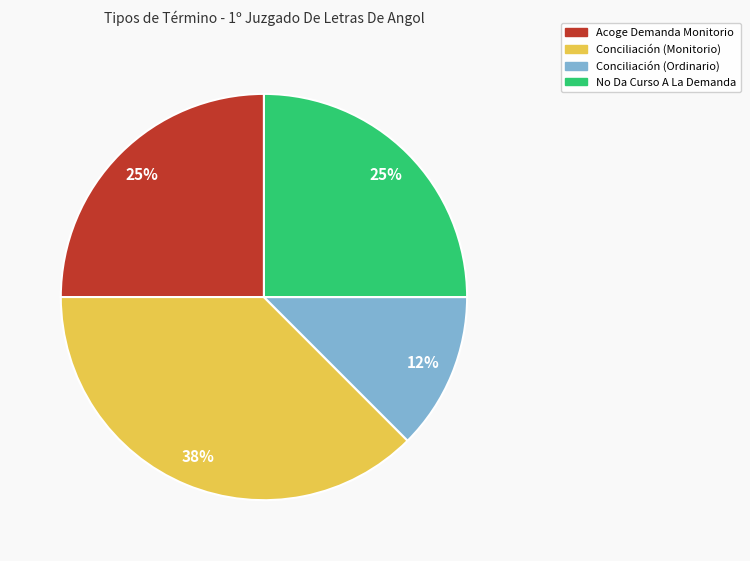

Does Acoge Demanda Monitorio represent more than half of the total?

No